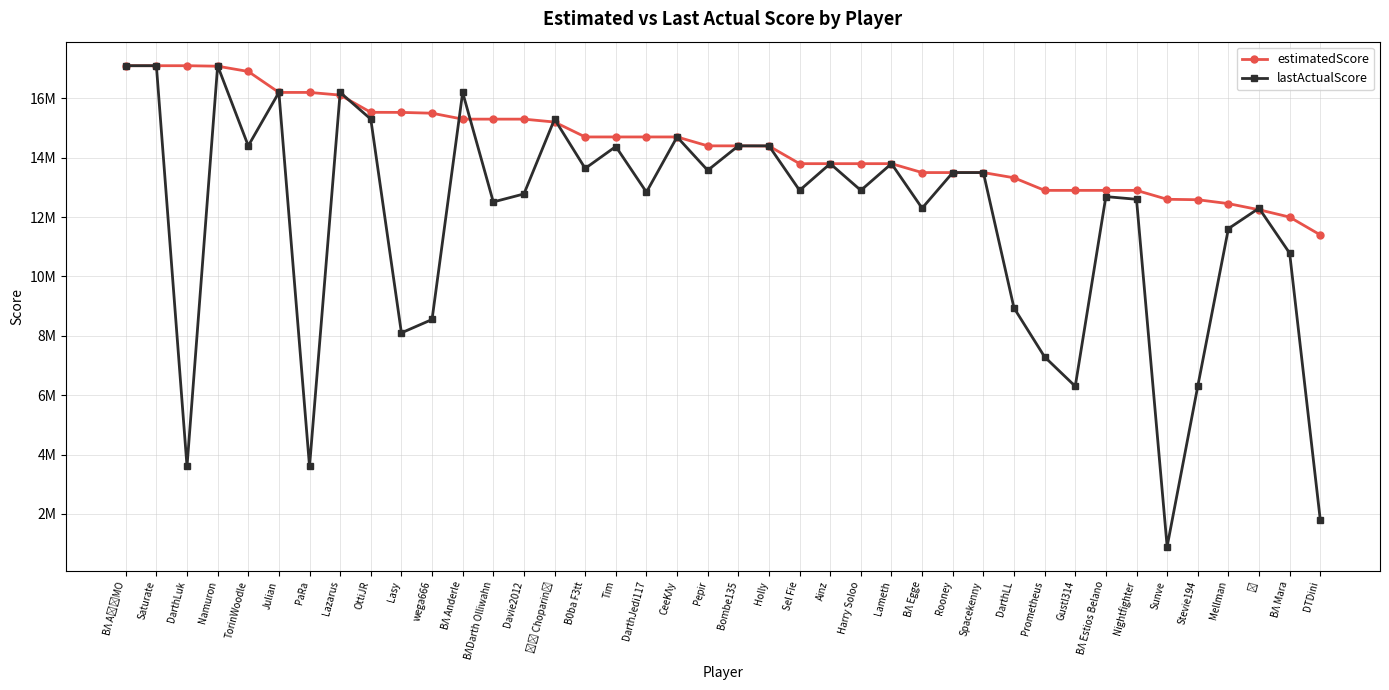

The estimatedScore series shows 22126362 at BΛDarth Olliwahn. True or false?

False